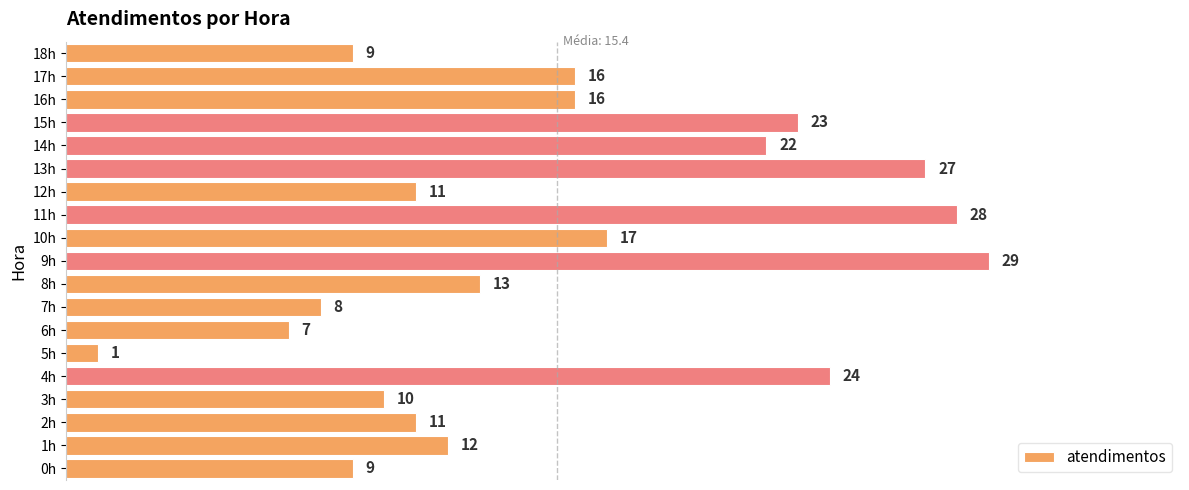

Which category has the highest value across all series?

9h